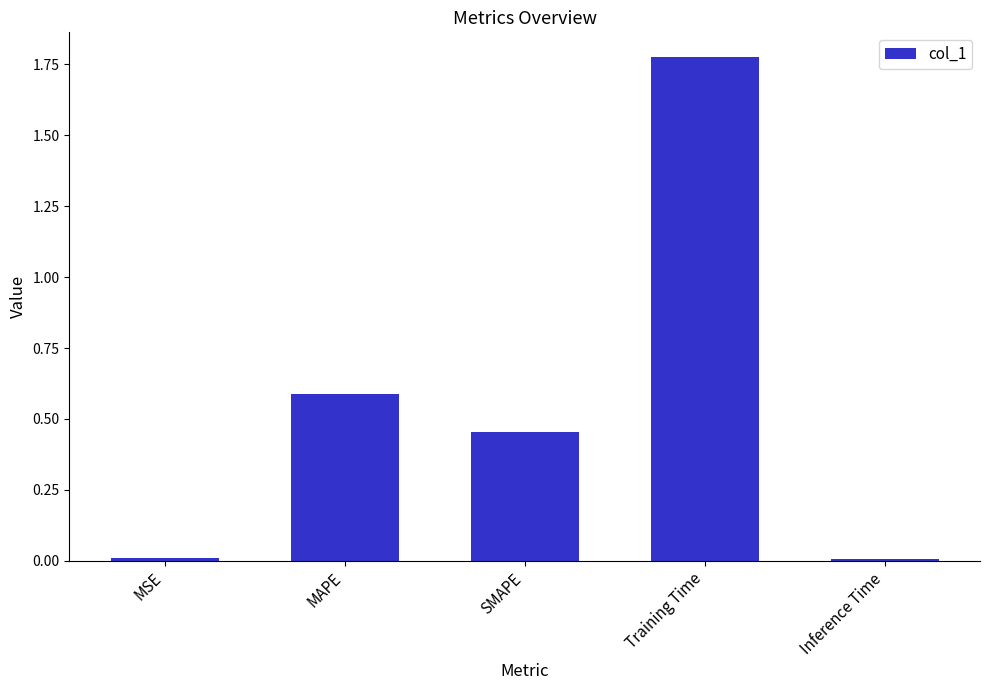

Which has a higher value, MAPE or MSE?

MAPE